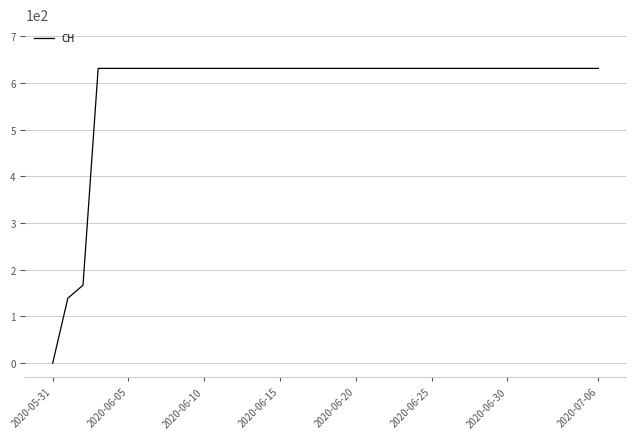

How many values are below 631?

3